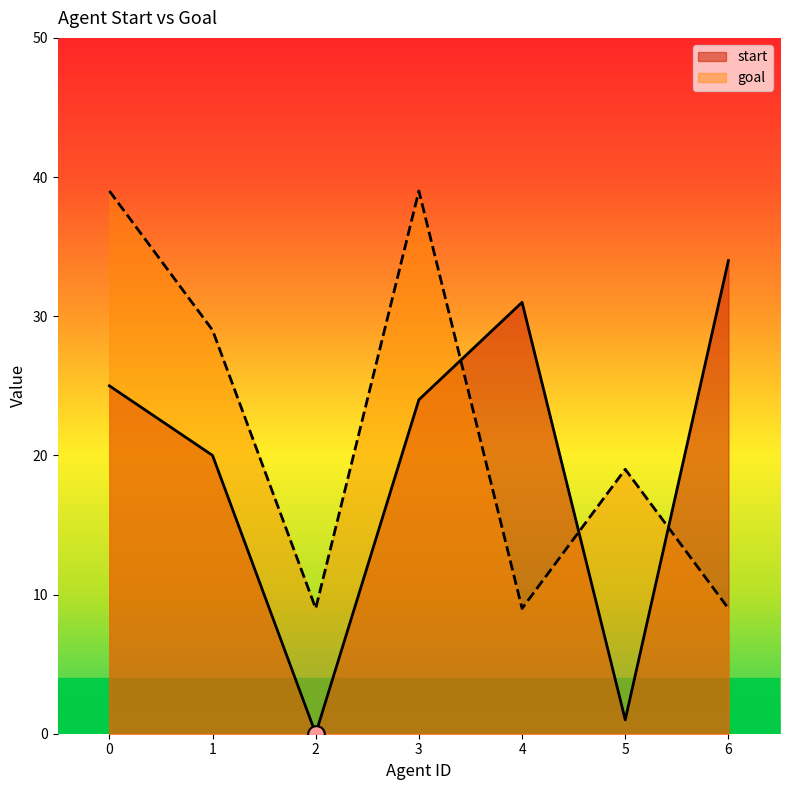

The goal series shows 29 at 1. True or false?

True